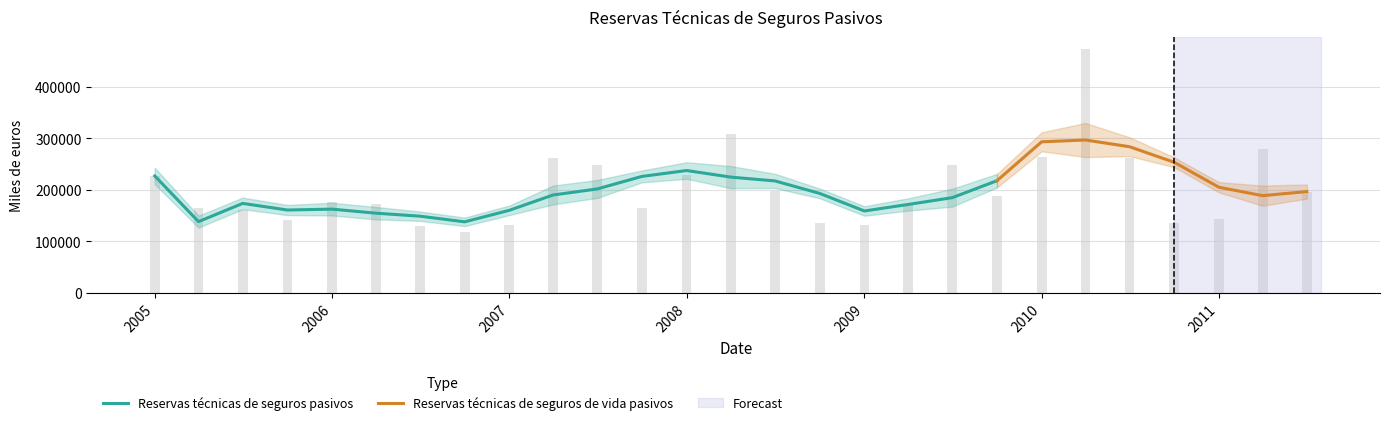

Is it true that the value at 01-07-2005 is 160838?

True